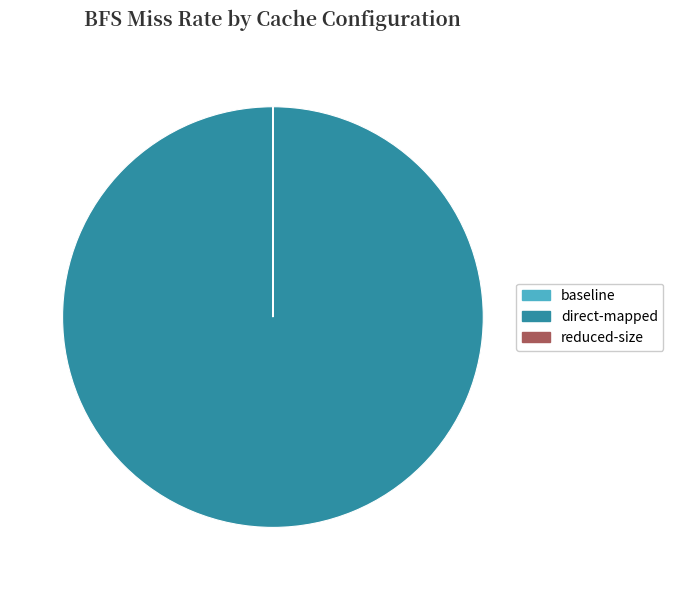

True or false: direct-mapped accounts for 100% of the total.

True